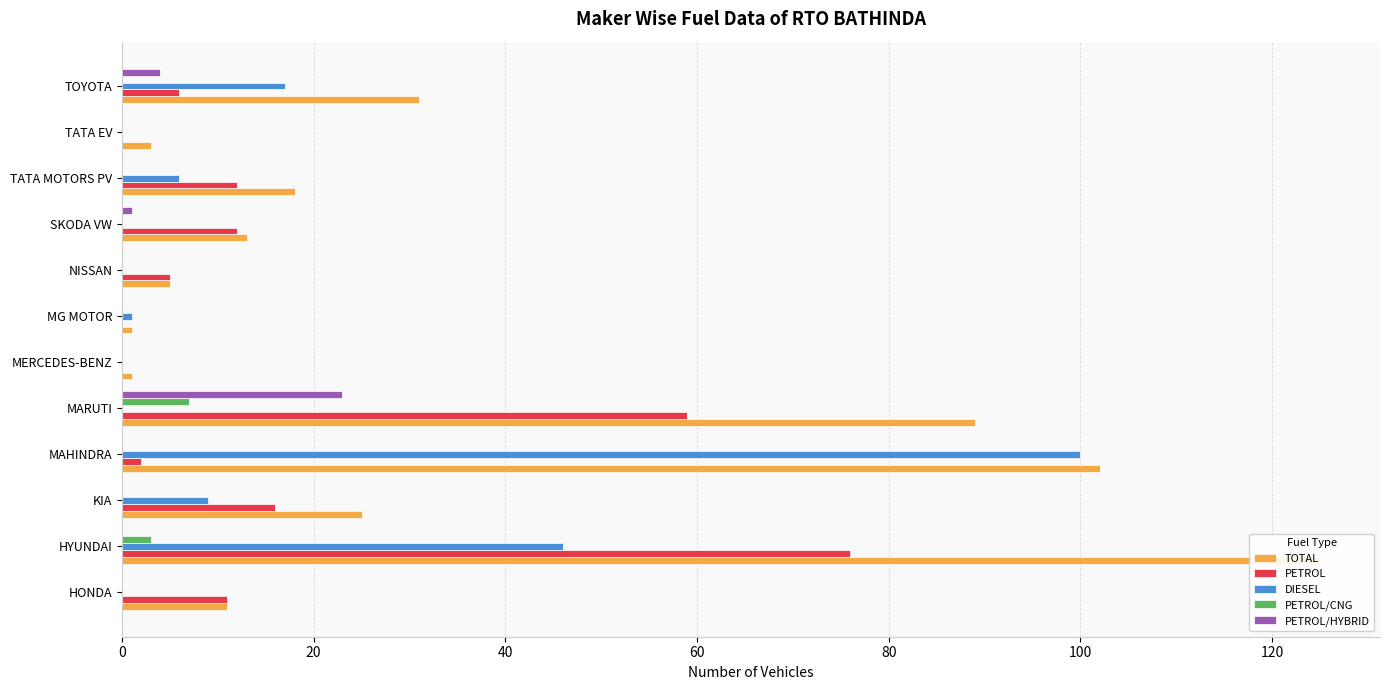

Count the number of categories in the chart.

12